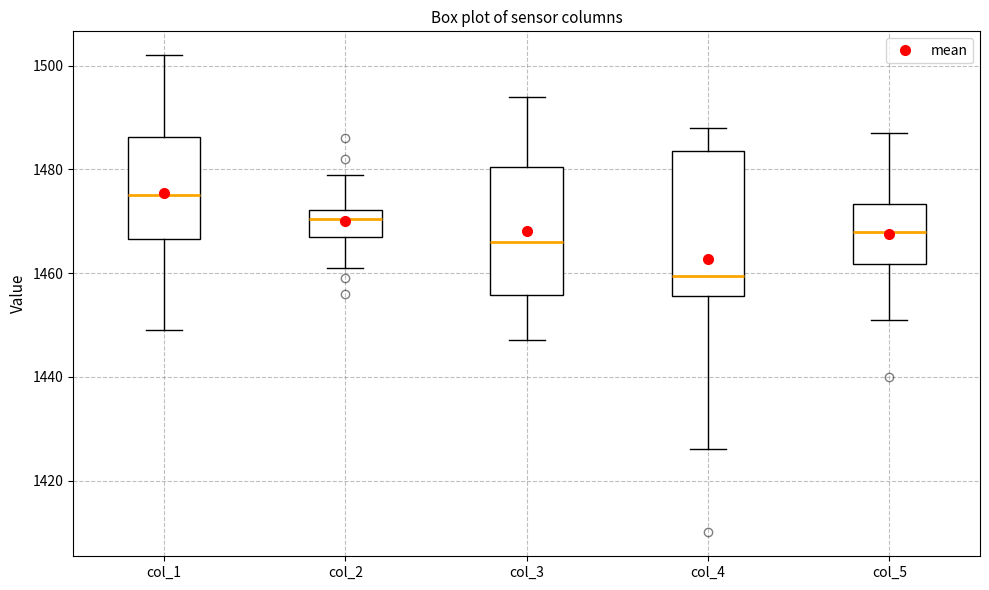

Comparing the boxes themselves (not the whiskers), which one is the tallest?

col_4